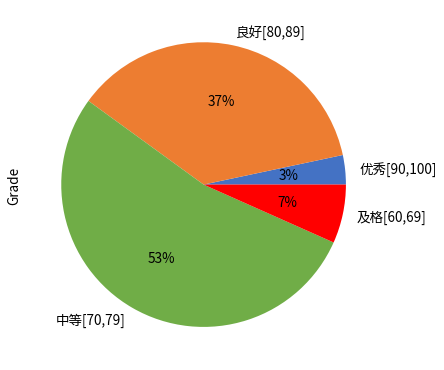

To the nearest percent, what is the difference between the largest and smallest slice percentages?

50%